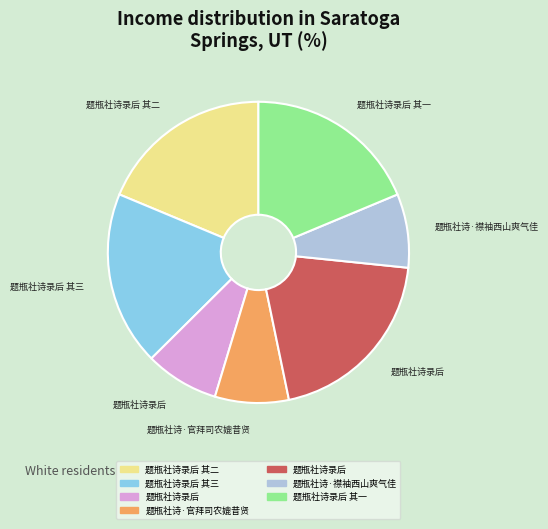

Does any single category account for the majority?

No